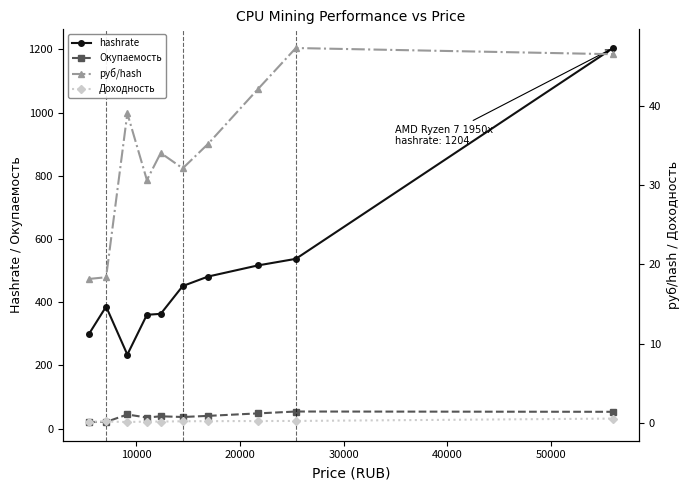

True or false: Окупаемость and hashrate intersect in this chart.

False